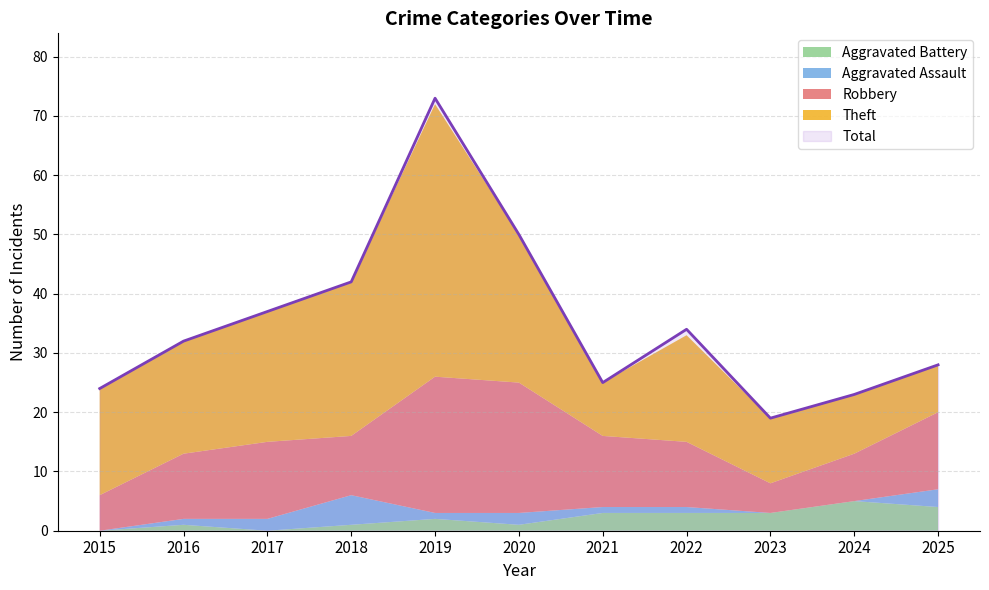

How many lines are shown in the chart?

5